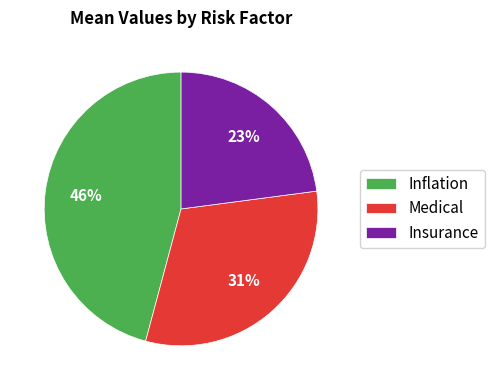

How many segments does this pie chart have?

3